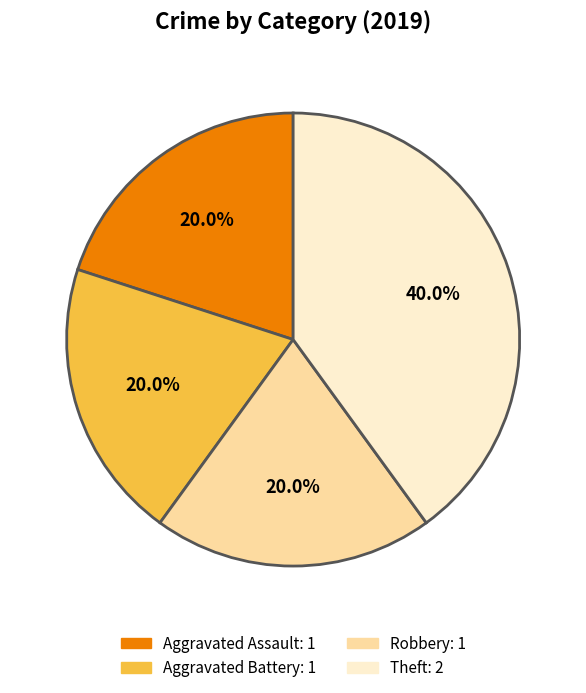

Is it true that Theft is 46% of the pie?

False